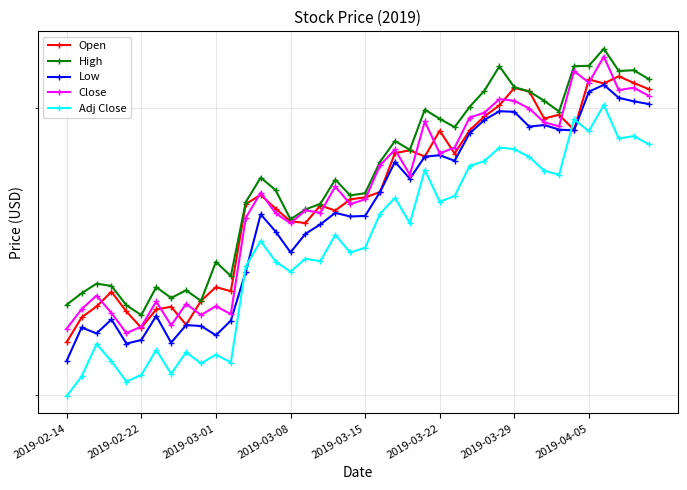

What is the difference between the Open values at 2019-02-14 and 2019-03-08?

4.1